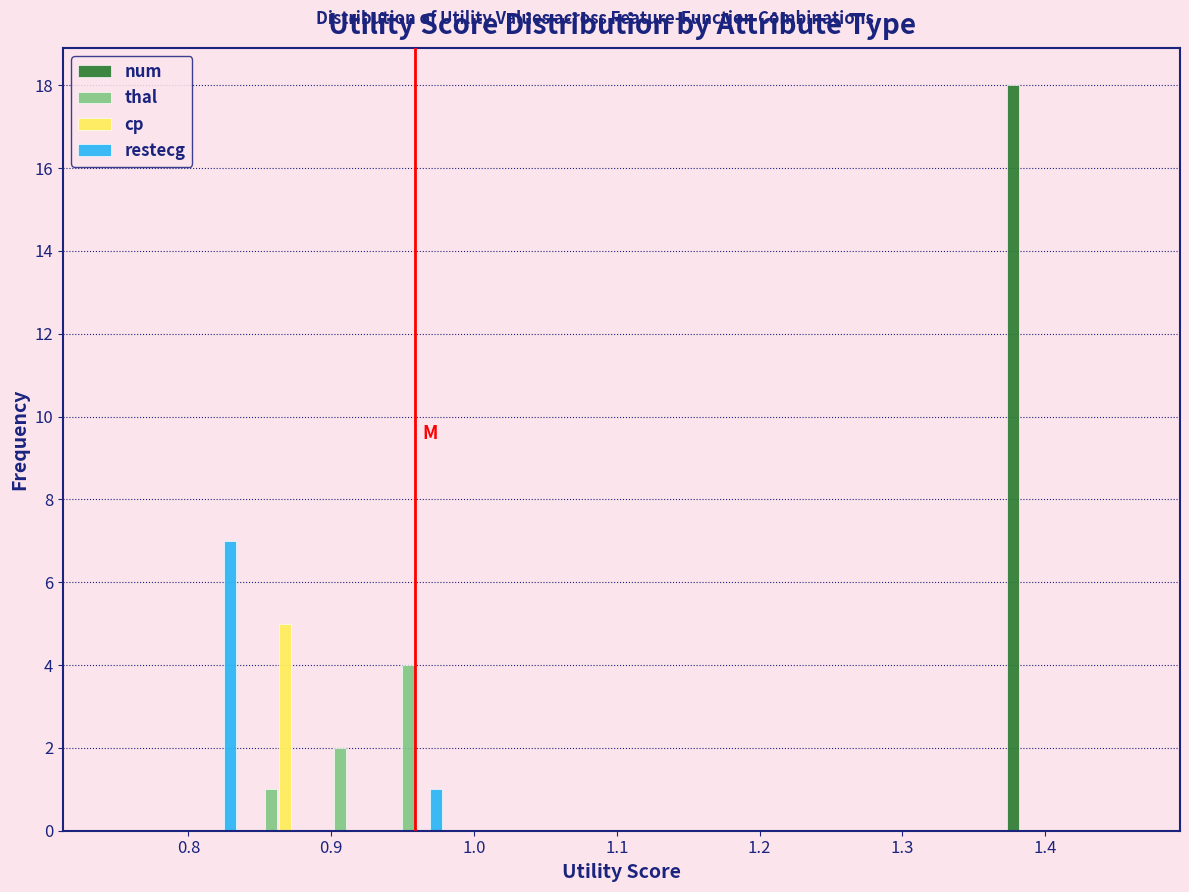

Reading left to right, list every range on the x-axis with the height of the bar of each series over it. Neither the bar edges nor the heights are printed on the chart, so give them approximately, as read against the axes.

0.74 to 0.79: num=0	thal=0	cp=0	restecg=0
0.79 to 0.84: num=0	thal=0	cp=0	restecg=7
0.84 to 0.89: num=0	thal=1	cp=5	restecg=0
0.89 to 0.93: num=0	thal=2	cp=0	restecg=0
0.93 to 0.98: num=0	thal=4	cp=0	restecg=1
0.98 to 1.03: num=0	thal=0	cp=0	restecg=0
1.03 to 1.08: num=0	thal=0	cp=0	restecg=0
1.08 to 1.13: num=0	thal=0	cp=0	restecg=0
1.13 to 1.18: num=0	thal=0	cp=0	restecg=0
1.18 to 1.22: num=0	thal=0	cp=0	restecg=0
1.22 to 1.27: num=0	thal=0	cp=0	restecg=0
1.27 to 1.32: num=0	thal=0	cp=0	restecg=0
1.32 to 1.37: num=0	thal=0	cp=0	restecg=0
1.37 to 1.42: num=18	thal=0	cp=0	restecg=0
1.42 to 1.46: num=0	thal=0	cp=0	restecg=0